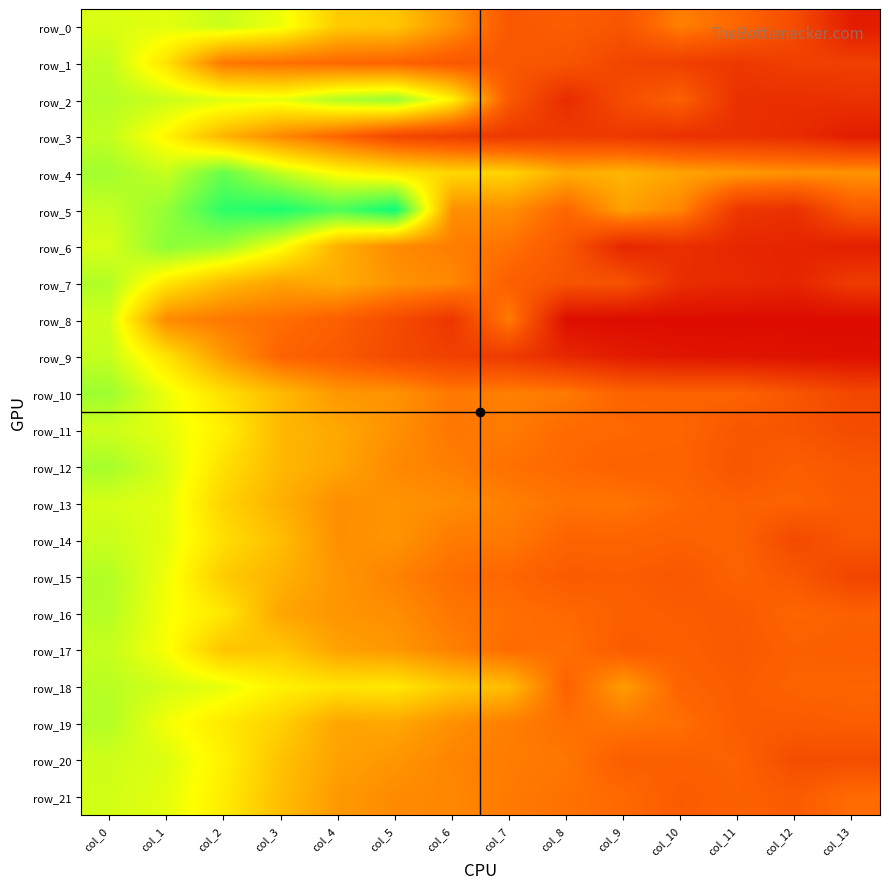

Which series has the largest total across all categories?

row_4